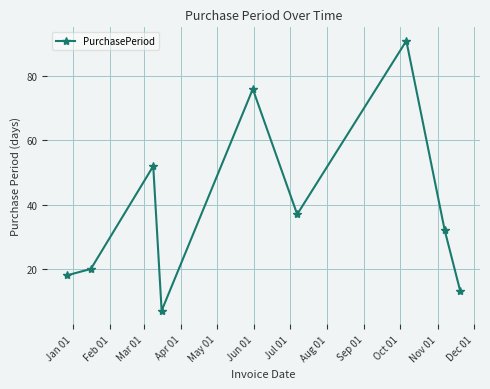

What is the greatest value displayed?

91